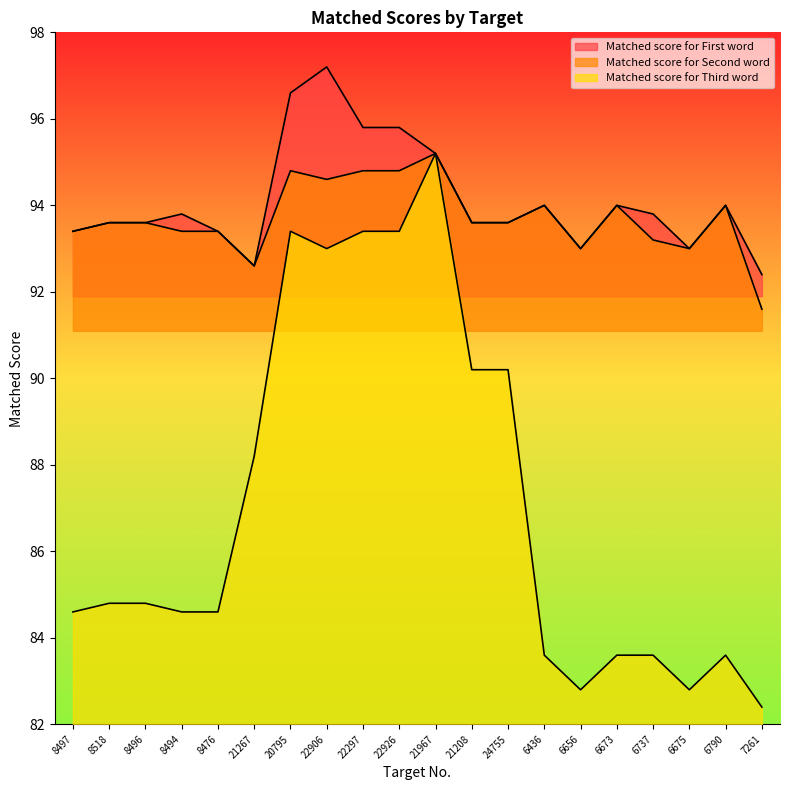

Which label corresponds to the largest value in the chart?

22906